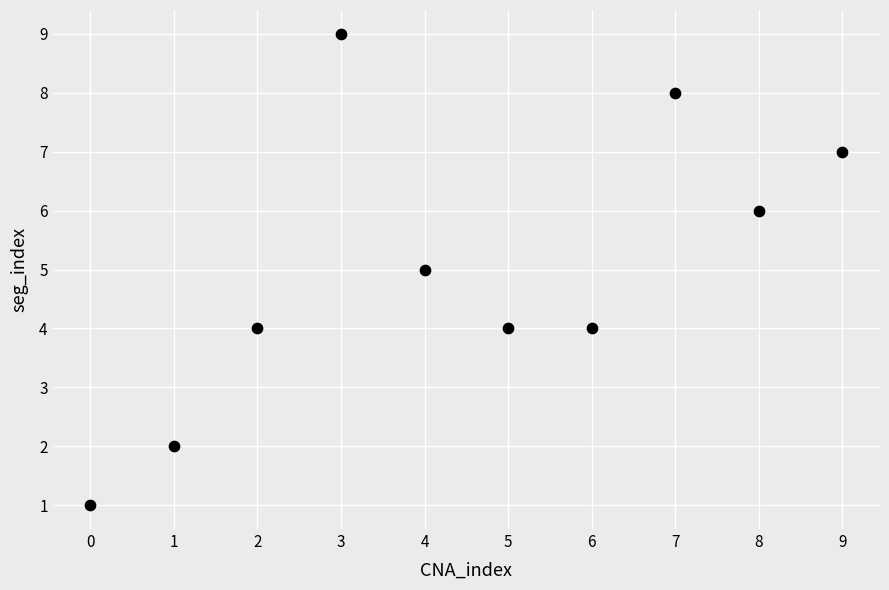

What is the range of Y values (max minus min)?

8